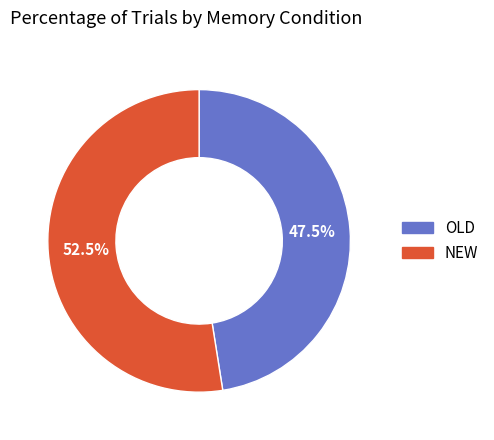

Rank the categories by value from highest to lowest.

NEW, OLD